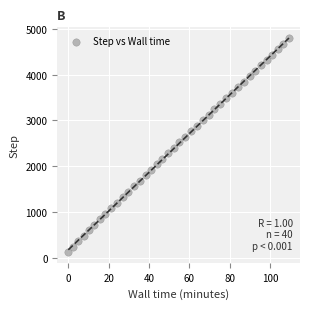

What is the range of Y values (max minus min)?

4680